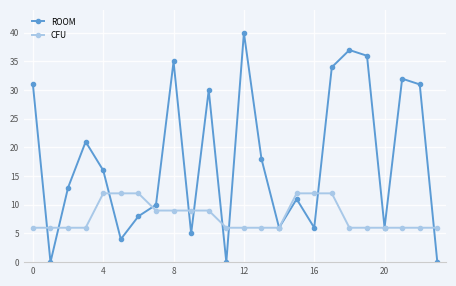

True or false: ROOM has more than 0 points higher than both neighbors.

True